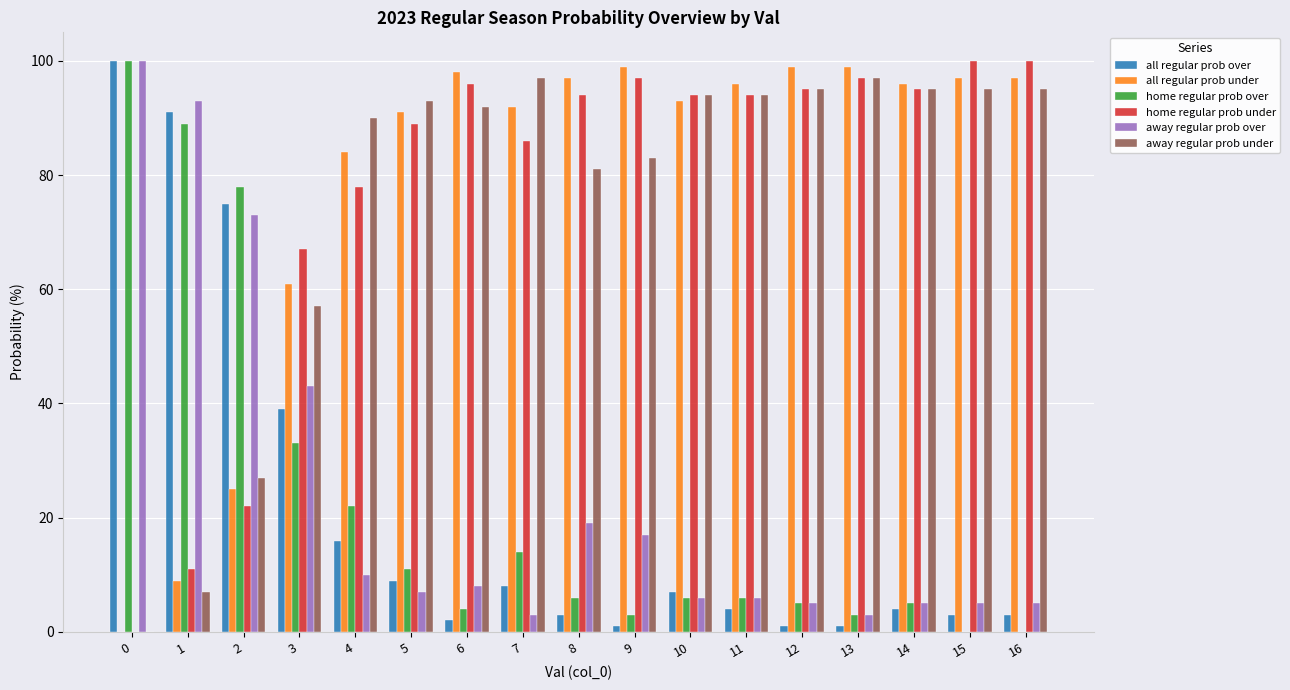

Reading left to right, transcribe all the data shown in this chart.

all regular prob over: 100	91	75	39	16	9	2	8	3	1	7	4	1	1	4	3	3
all regular prob under: 0	9	25	61	84	91	98	92	97	99	93	96	99	99	96	97	97
home regular prob over: 100	89	78	33	22	11	4	14	6	3	6	6	5	3	5	0	0
home regular prob under: 0	11	22	67	78	89	96	86	94	97	94	94	95	97	95	100	100
away regular prob over: 100	93	73	43	10	7	8	3	19	17	6	6	5	3	5	5	5
away regular prob under: 0	7	27	57	90	93	92	97	81	83	94	94	95	97	95	95	95